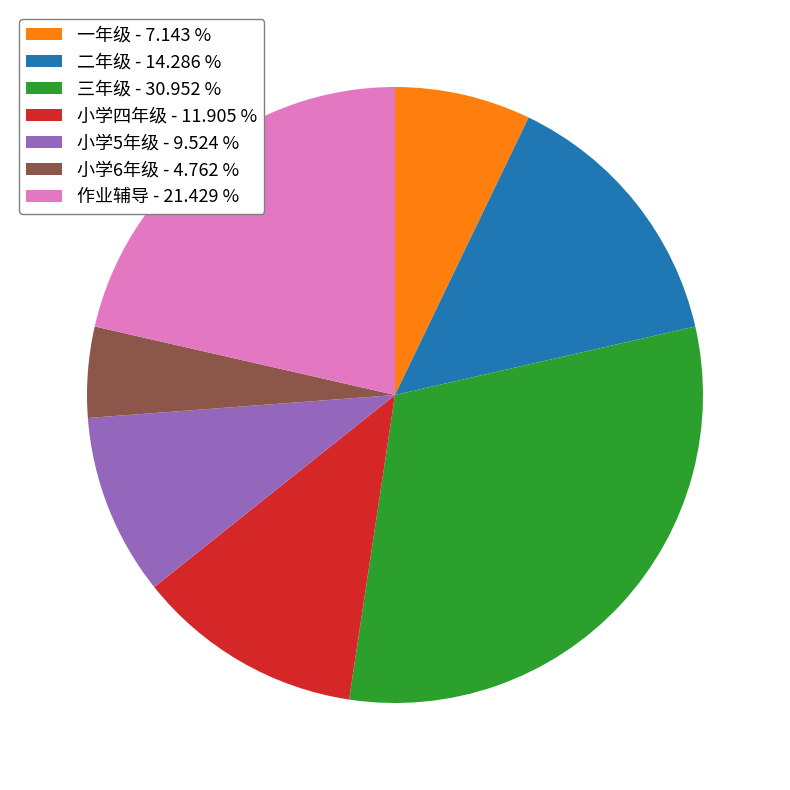

Approximately how many times larger is the value at 三年级 compared to 一年级?

4.3